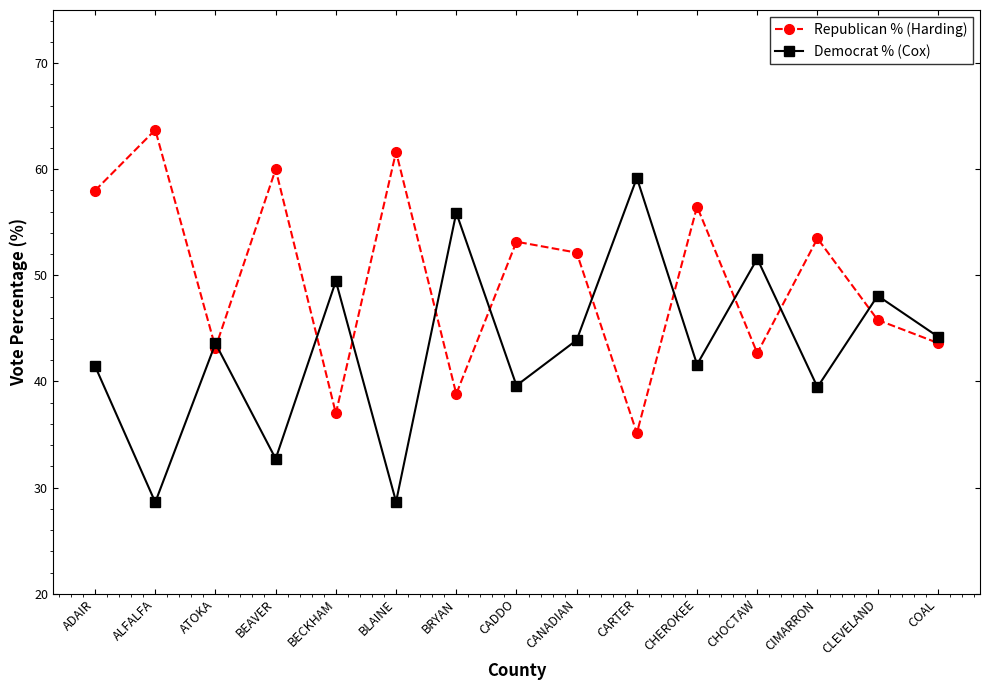

What is the label of the 12th point from the left?

CHOCTAW